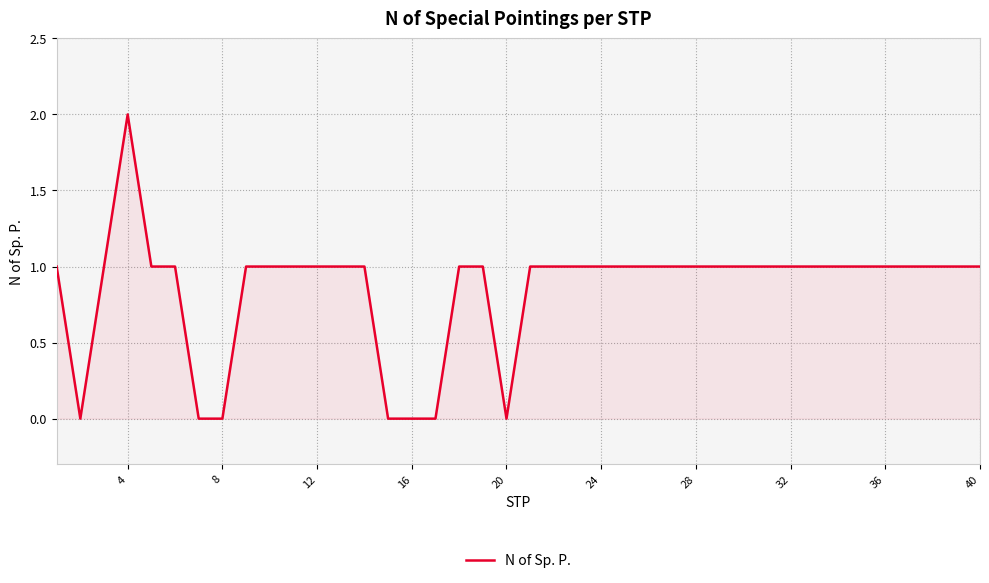

How many lines are shown in the chart?

1